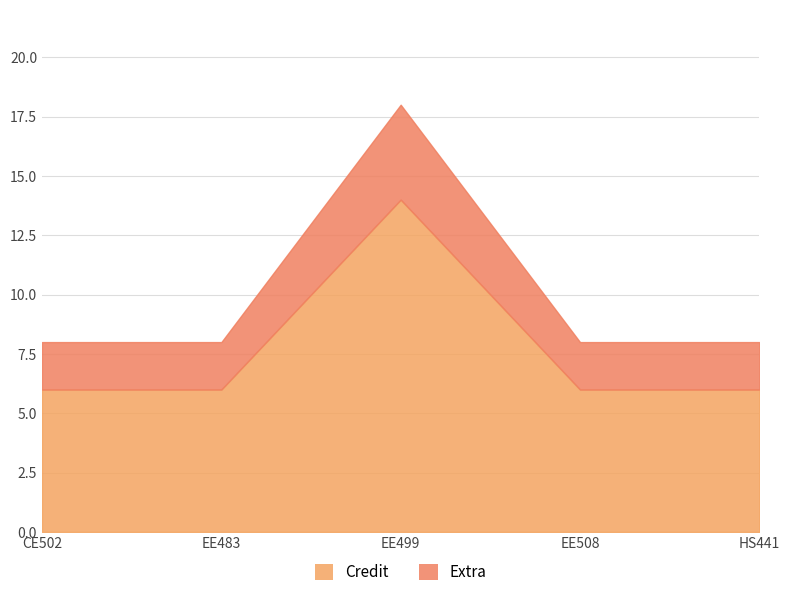

What is the average value of the Extra series?

2